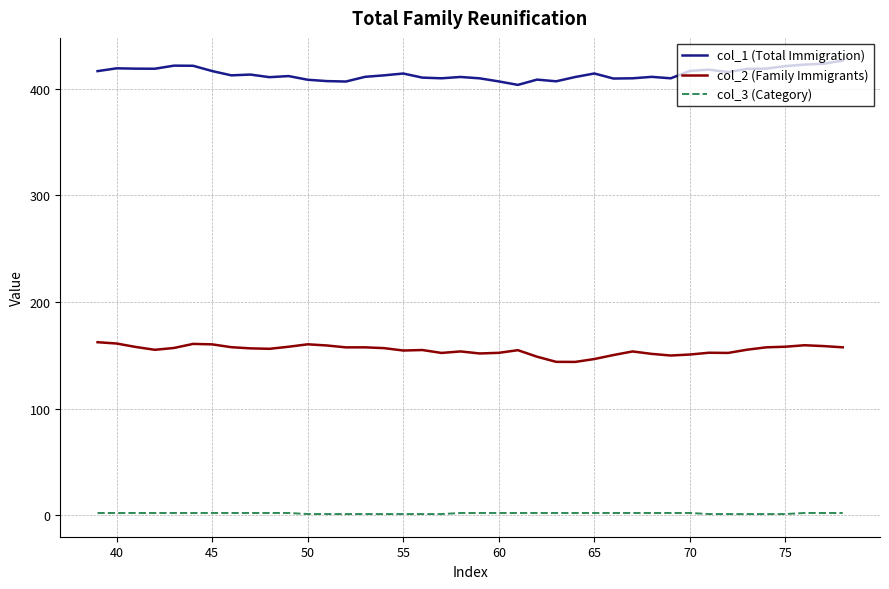

What is the highest value of the col_1 (Total Immigration) series?

426.5